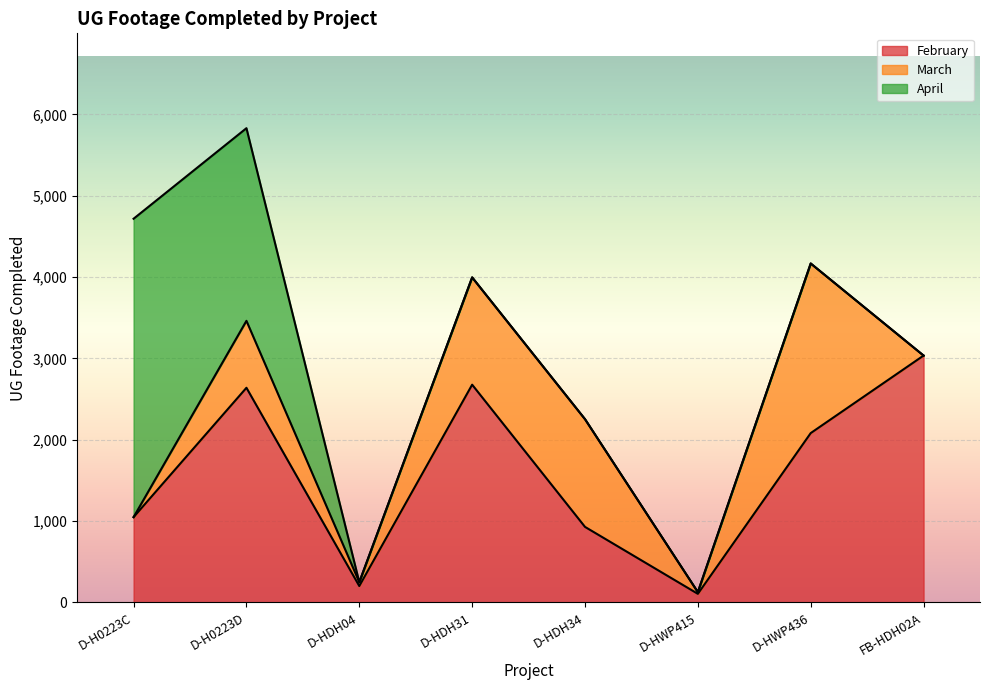

What is the difference between the April values at D-HWP415 and D-H0223D?

2368